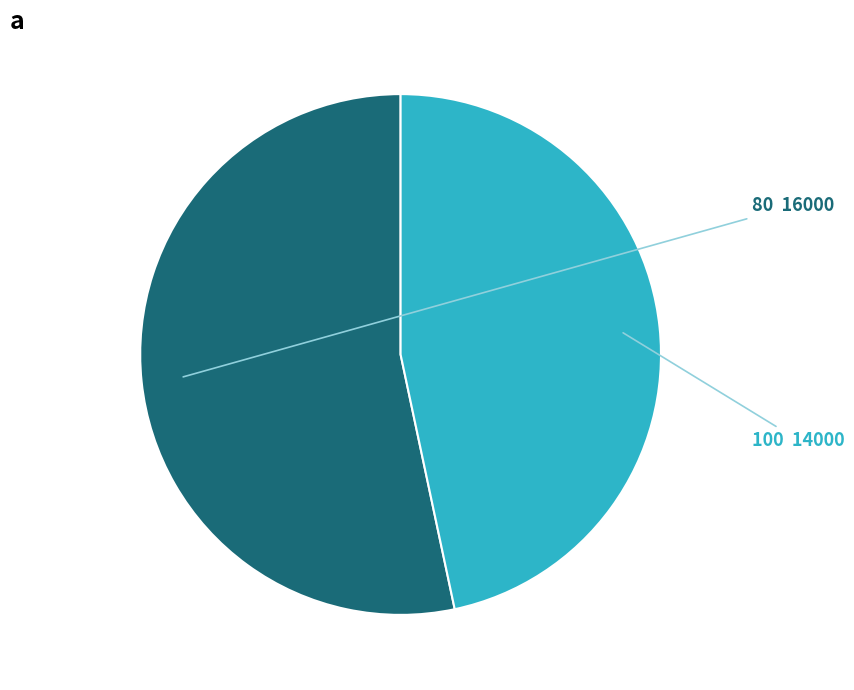

Is it true that 80 is 53% of the pie?

True